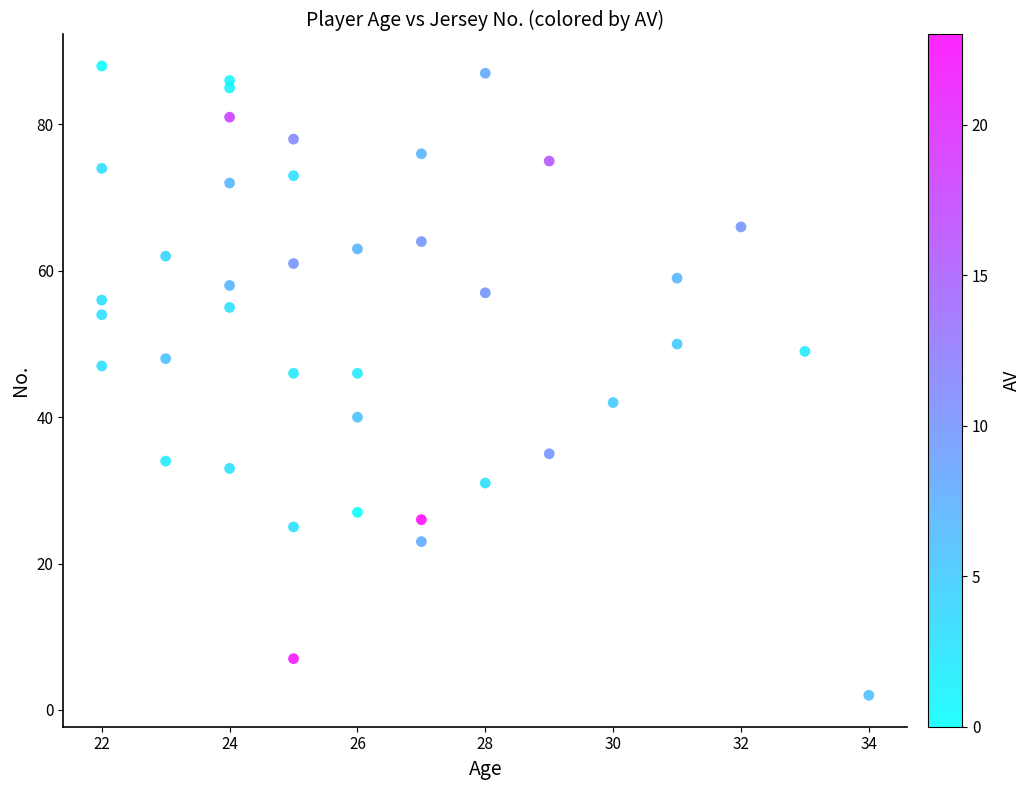

What is the range of X values (max minus min)?

12